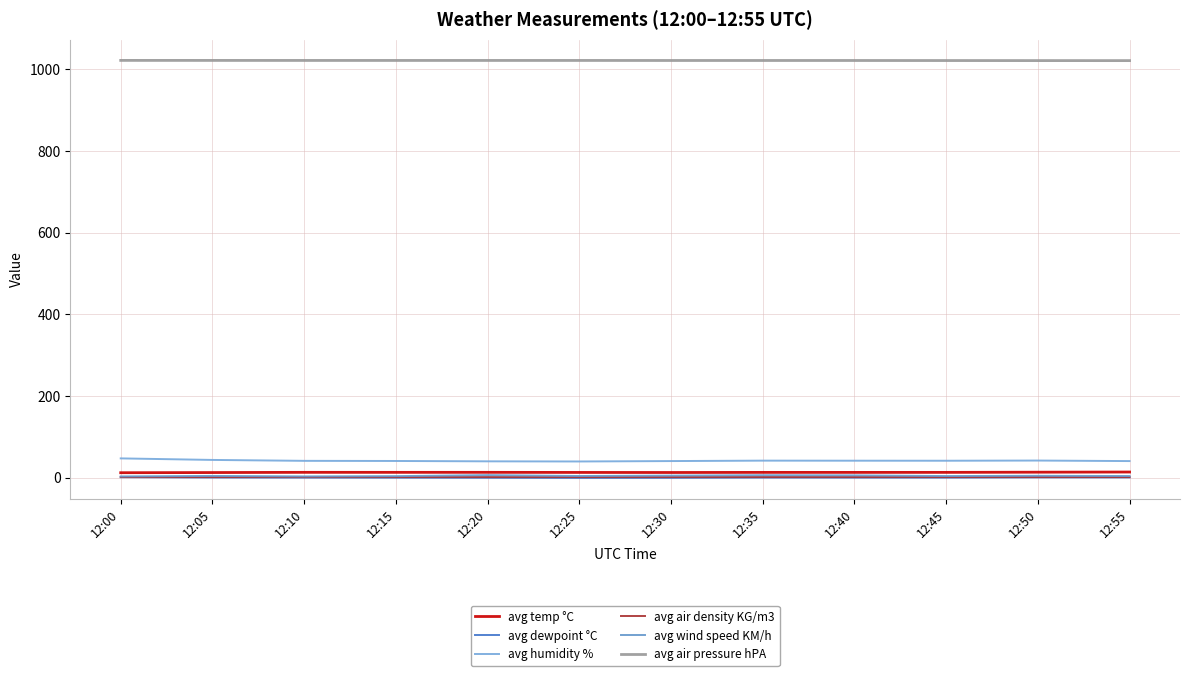

Reading right to left, list all the values displayed in this chart.

avg temp °C: 12:55=13.6	12:50=13.2	12:45=12.8	12:40=12.7	12:35=12.7	12:30=12.5	12:25=12.6	12:20=12.9	12:15=12.8	12:10=12.8	12:05=12.3	12:00=11.9
avg dewpoint °C: 12:55=0.4	12:50=0.5	12:45=-0.1	12:40=-0.1	12:35=-0.0	12:30=-0.6	12:25=-0.8	12:20=-0.5	12:15=-0.2	12:10=-0.1	12:05=0.2	12:00=0.9
avg humidity %: 12:55=40.4	12:50=41.7	12:45=41.3	12:40=41.4	12:35=41.5	12:30=40.5	12:25=39.5	12:20=39.8	12:15=40.7	12:10=41.0	12:05=43.2	12:00=47.0
avg air density KG/m3: 12:55=1.2	12:50=1.2	12:45=1.2	12:40=1.2	12:35=1.2	12:30=1.2	12:25=1.2	12:20=1.2	12:15=1.2	12:10=1.2	12:05=1.2	12:00=1.2
avg wind speed KM/h: 12:55=3.8	12:50=4.4	12:45=3.7	12:40=5.4	12:35=5.8	12:30=4.8	12:25=3.9	12:20=6.0	12:15=3.5	12:10=2.9	12:05=4.0	12:00=2.9
avg air pressure hPA: 12:55=1021.4	12:50=1021.5	12:45=1021.6	12:40=1021.7	12:35=1021.7	12:30=1021.7	12:25=1021.8	12:20=1021.8	12:15=1021.8	12:10=1021.8	12:05=1021.9	12:00=1022.0